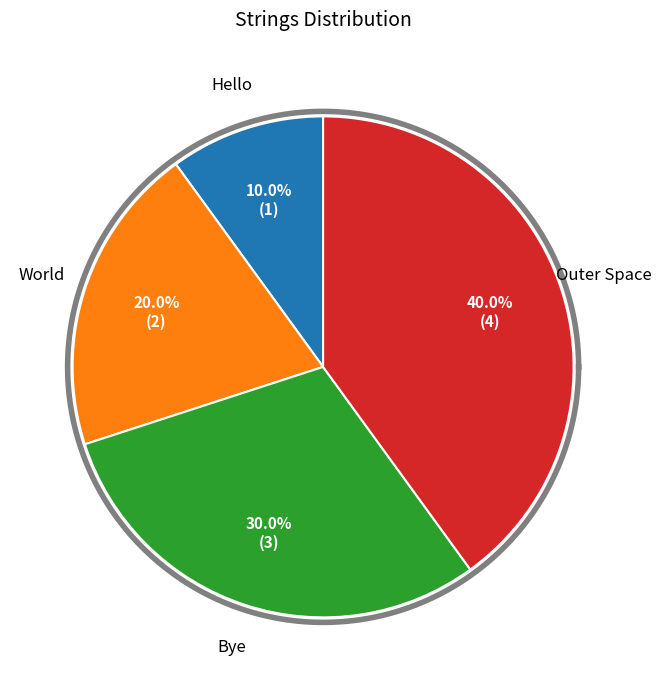

To the nearest percent, what is the average slice percentage?

25%